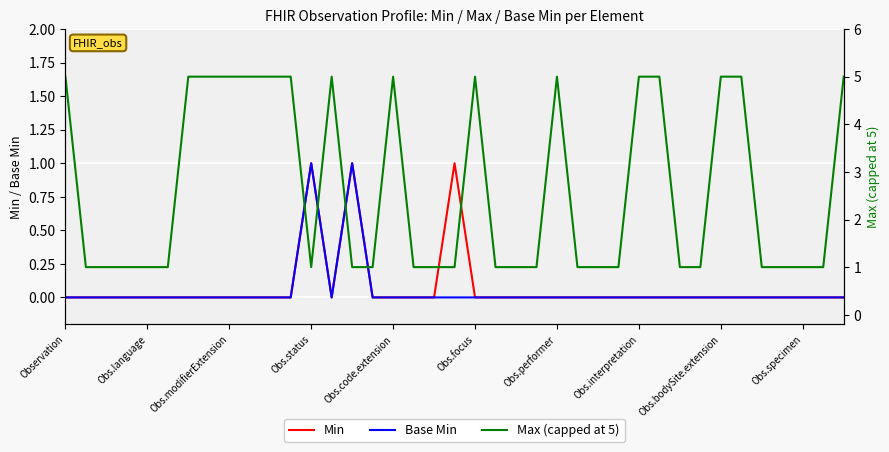

True or false: Min and Base Min cross at least once.

False